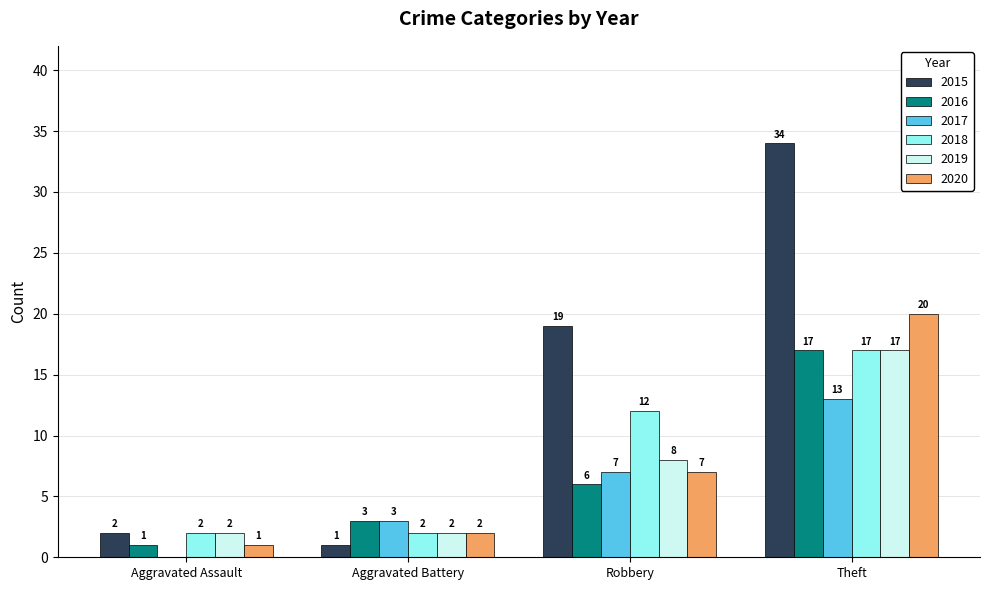

Where is 2019 nearest to the value 9?

Robbery